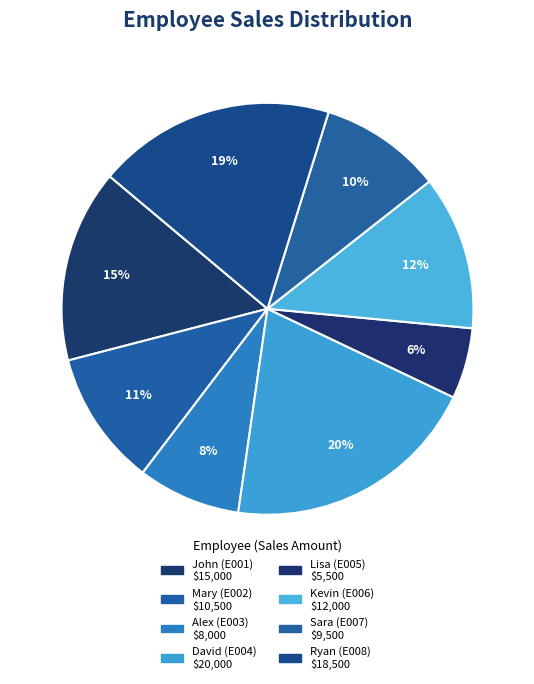

How many segments does this pie chart have?

8